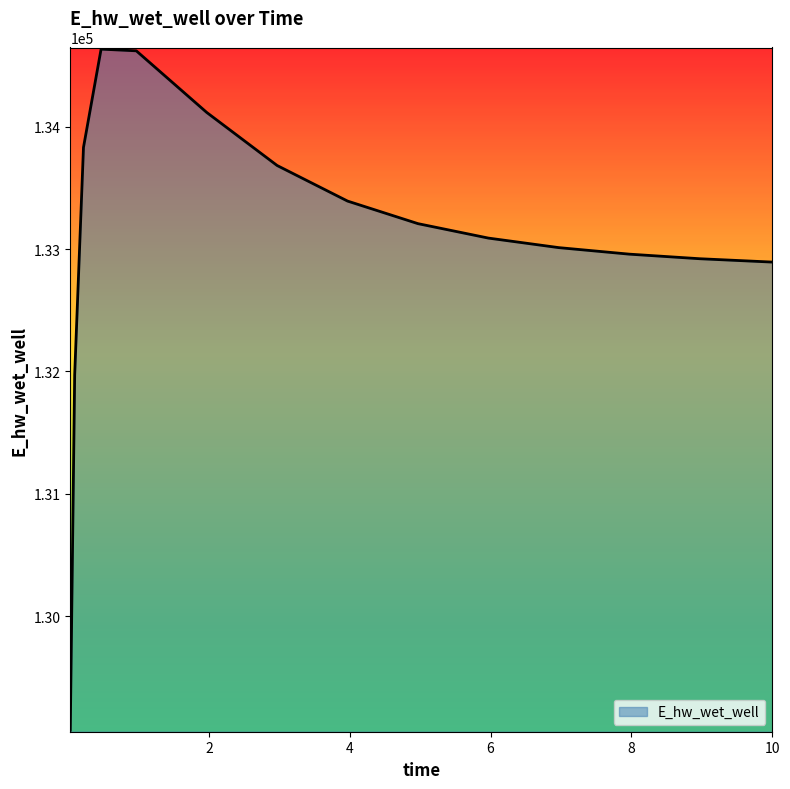

What is the maximum value shown in the chart?

134631.9